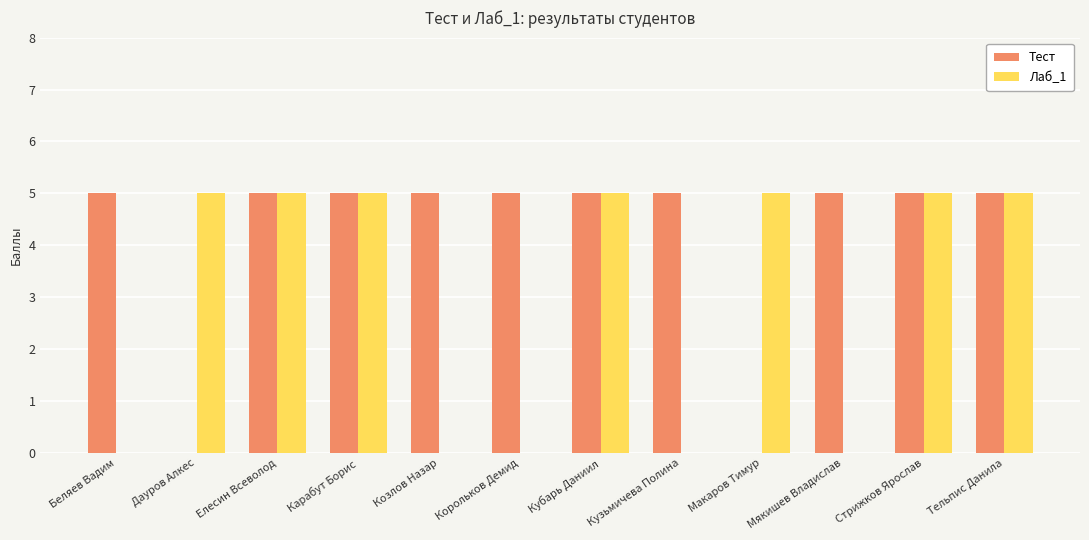

The value of Лаб_1 at Мякишев Владислав is 2. True or false?

False